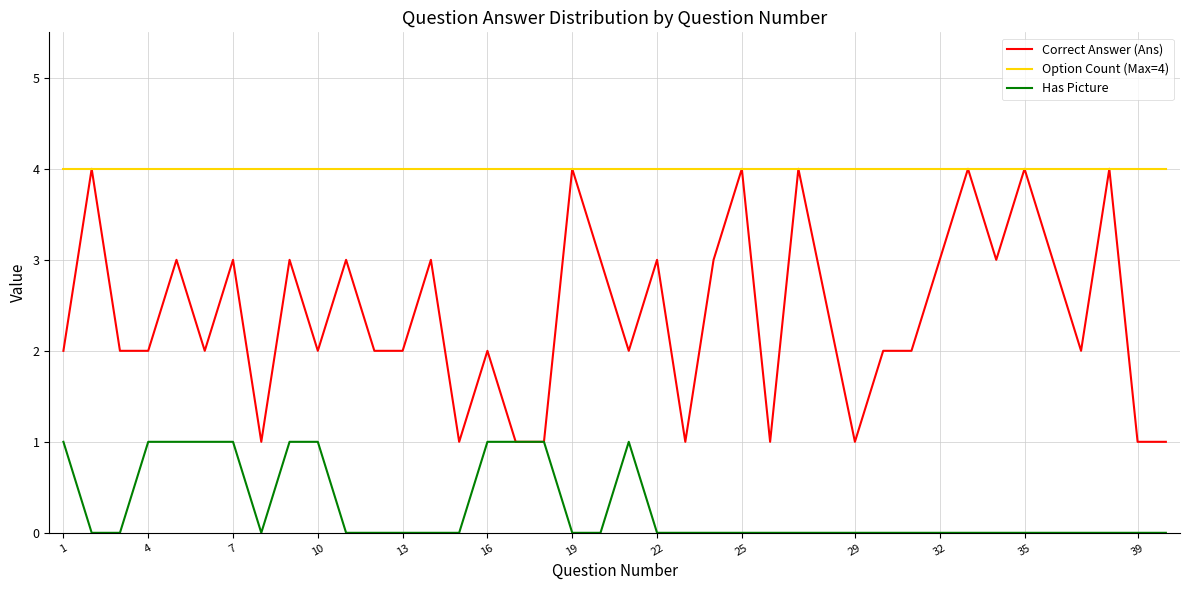

Which series has the largest total across all categories?

Option Count (Max=4)